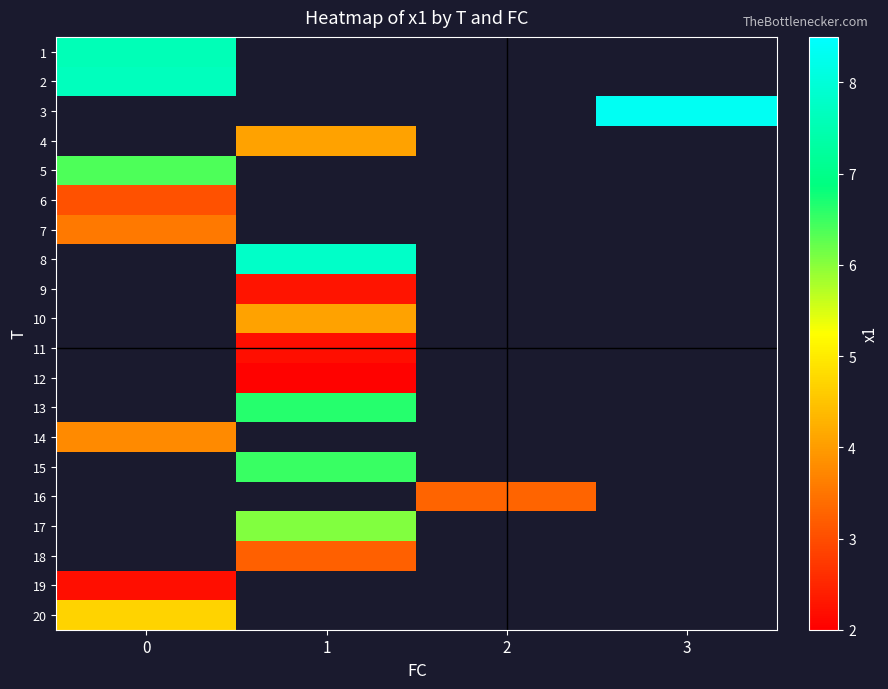

Rank the categories by 12 value from lowest to highest.

0, 1, 2, 3